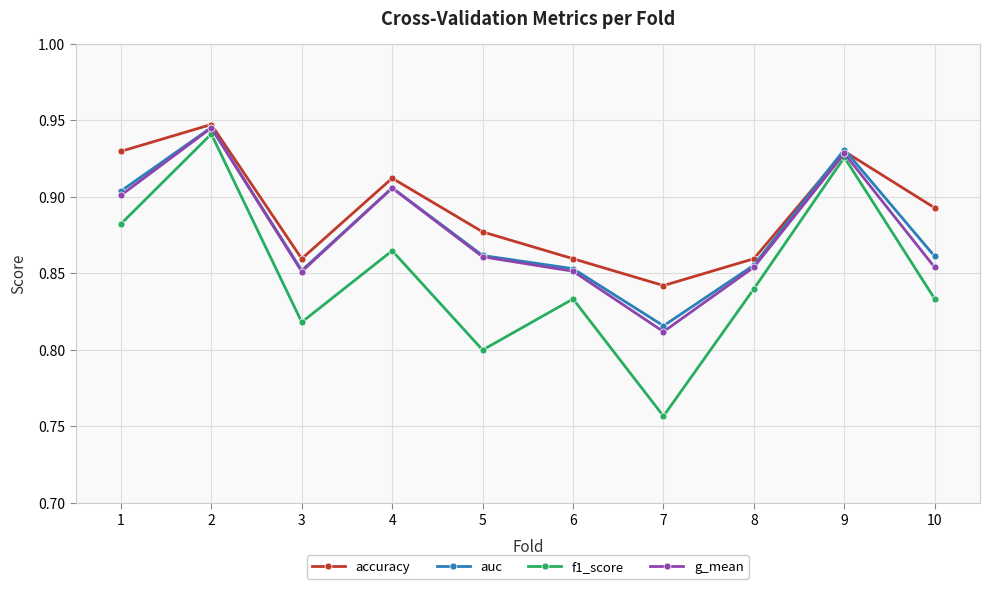

How many interior local valleys does the g_mean series have?

2